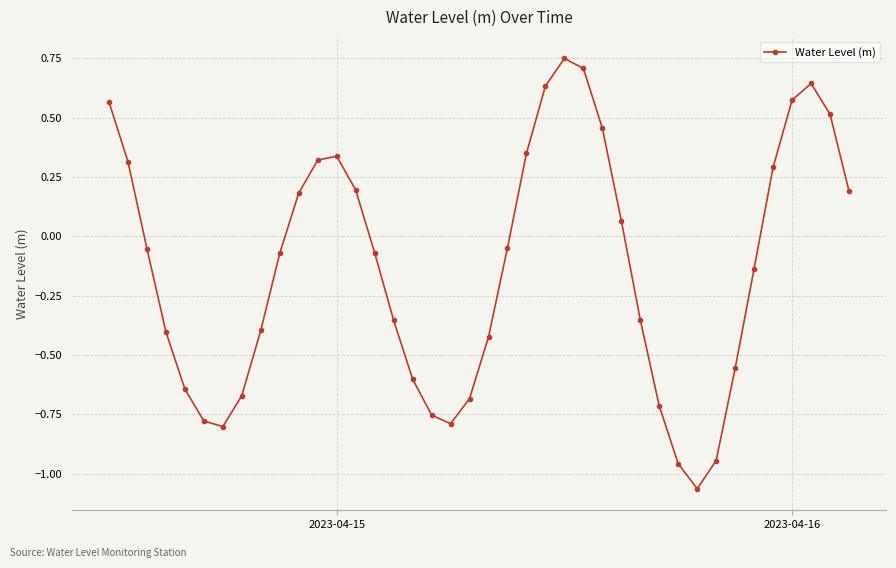

What is the difference between the maximum and minimum values?

1.8